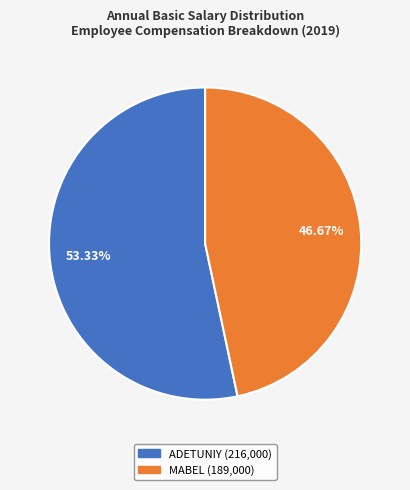

What is the majority slice?

ADETUNIY